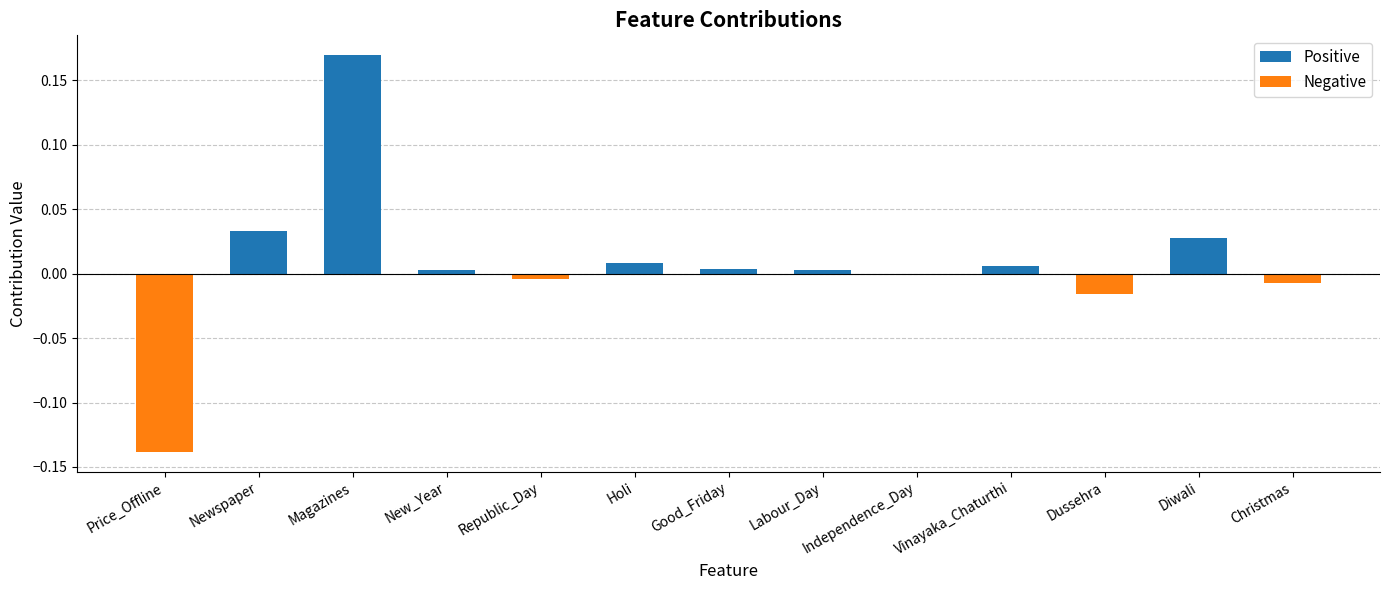

Is it true that the value at Good_Friday is 0.0?

True